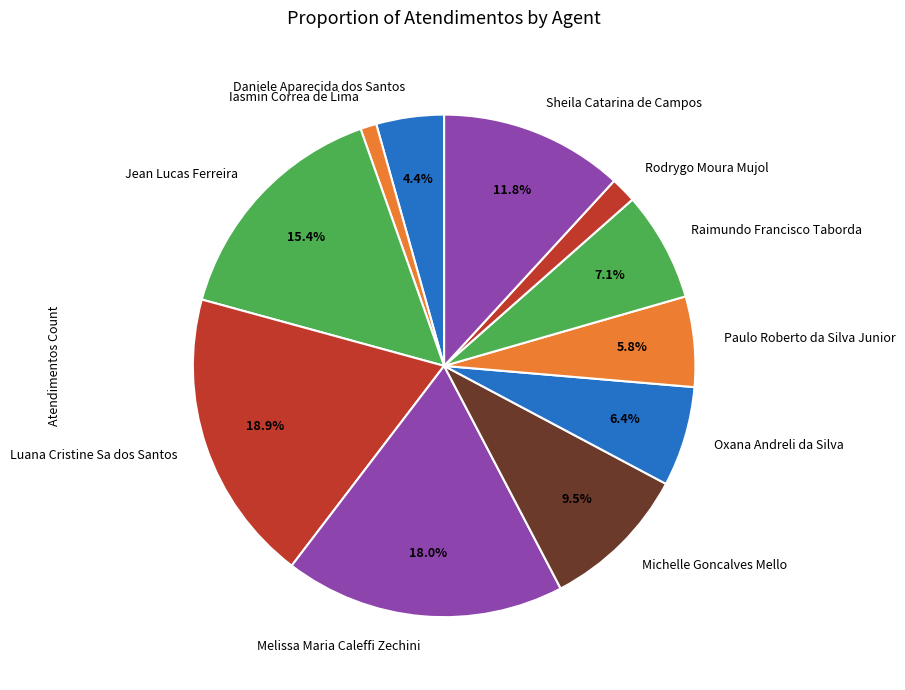

Is the sum of Iasmin Correa de Lima and Rodrygo Moura Mujol greater than half?

No